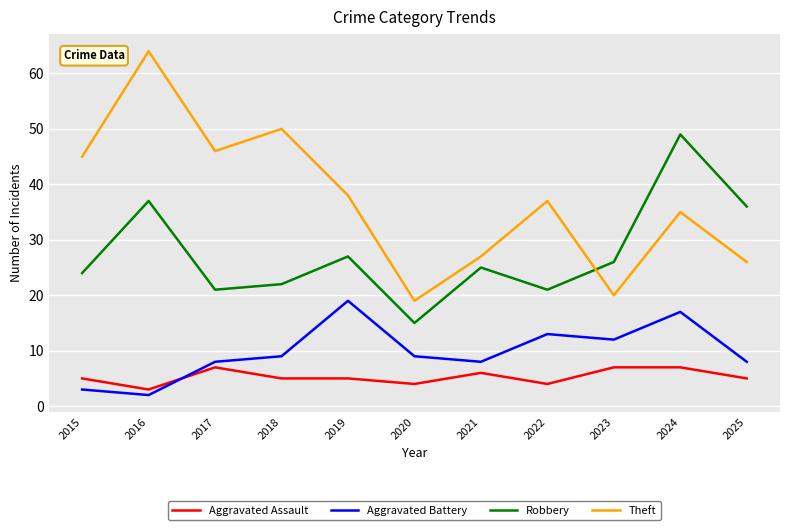

What is the smallest value displayed?

2